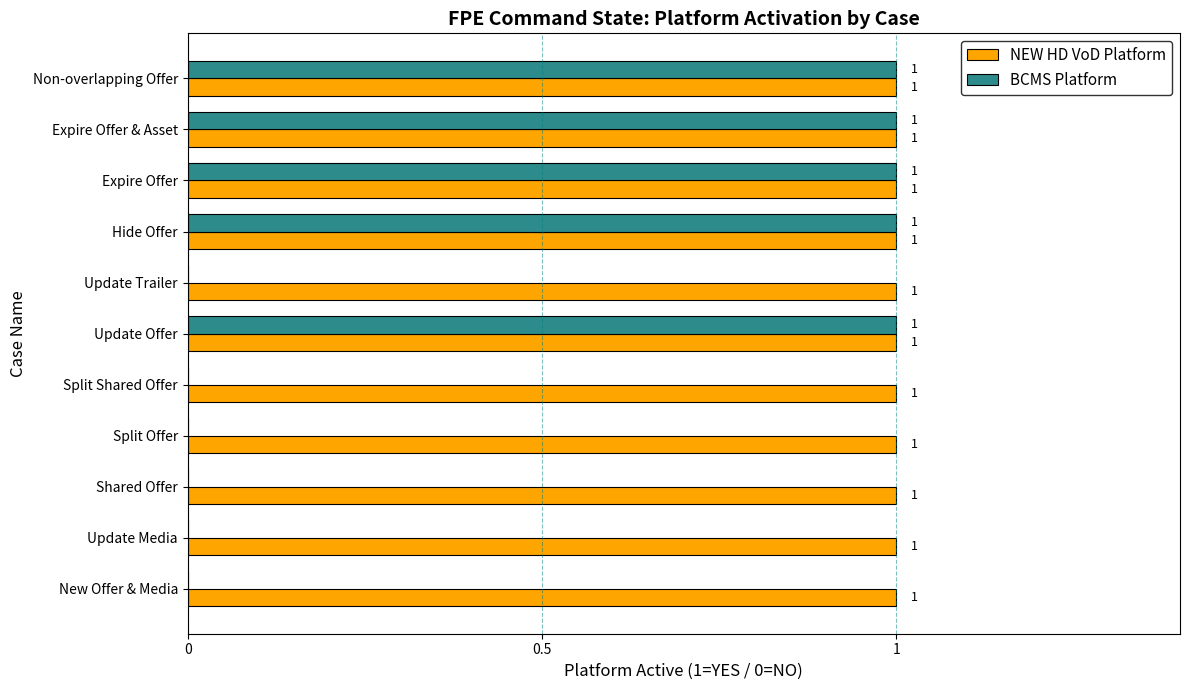

Which series changed the most between Split Offer and Expire Offer?

BCMS Platform